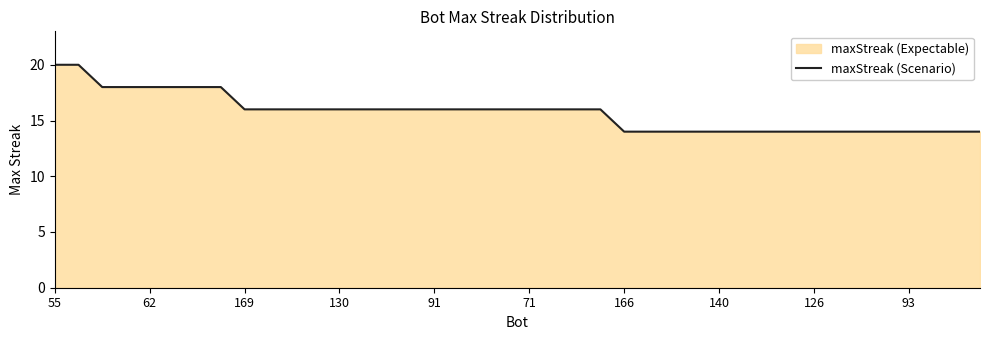

What is the value of the 1st point from the left?

20